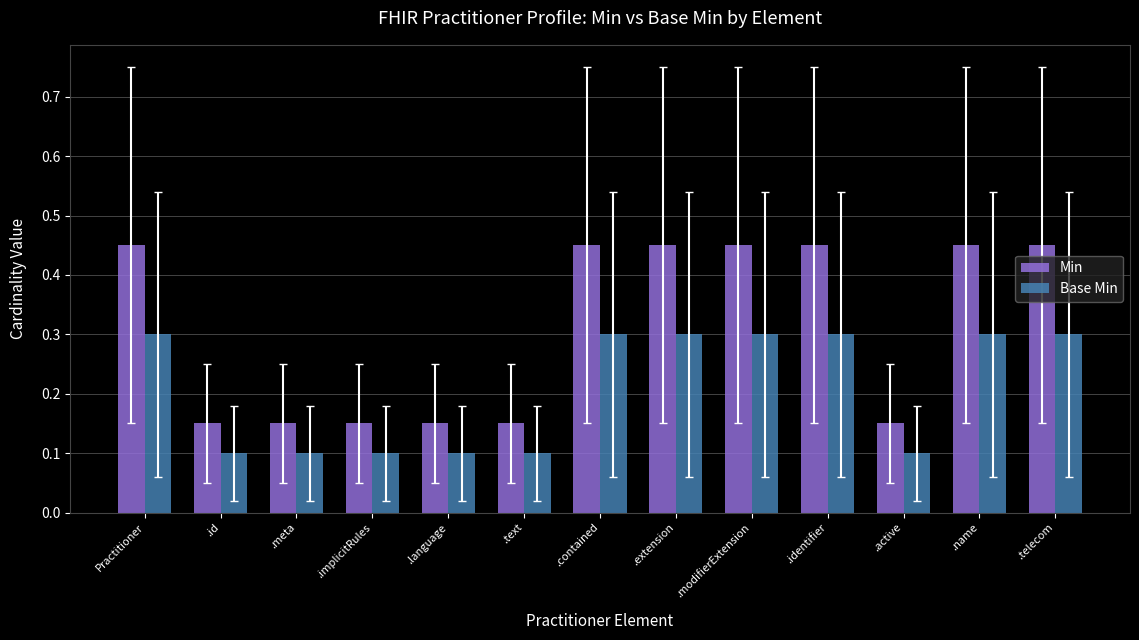

Which series has the widest spread of values?

Min